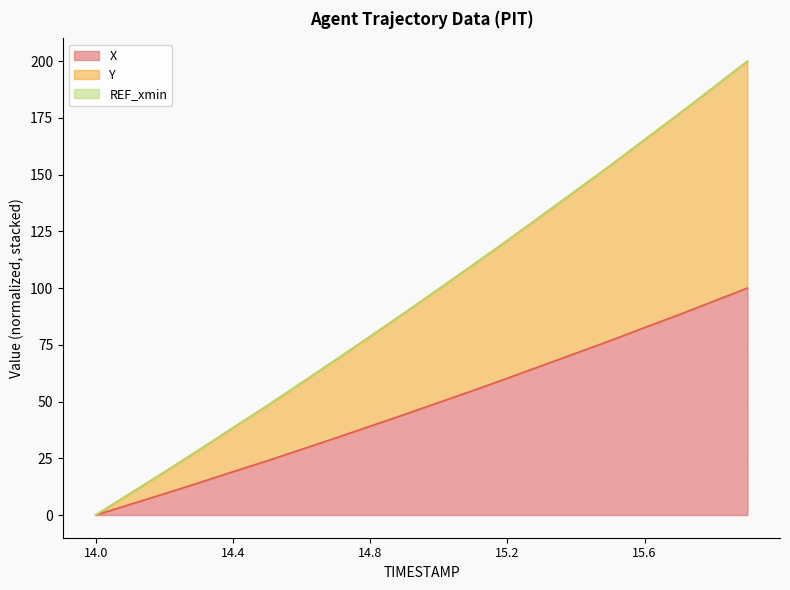

Where does the Y series first go above 99?

15.0